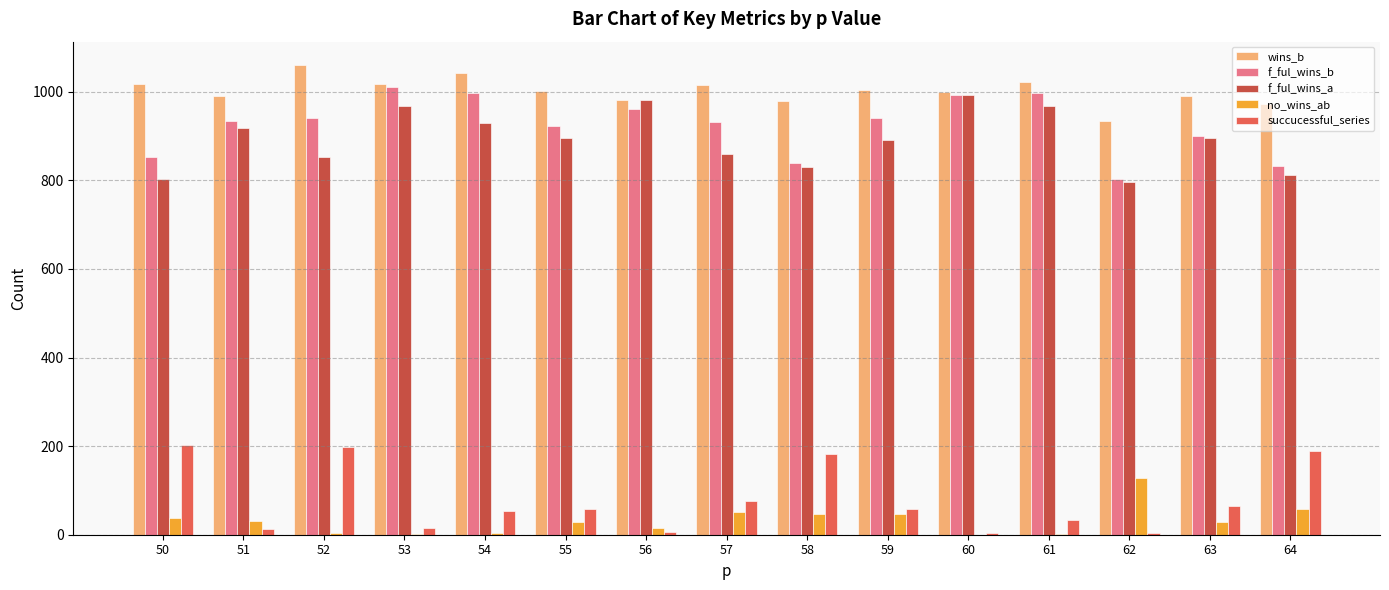

Count the number of categories in the chart.

15